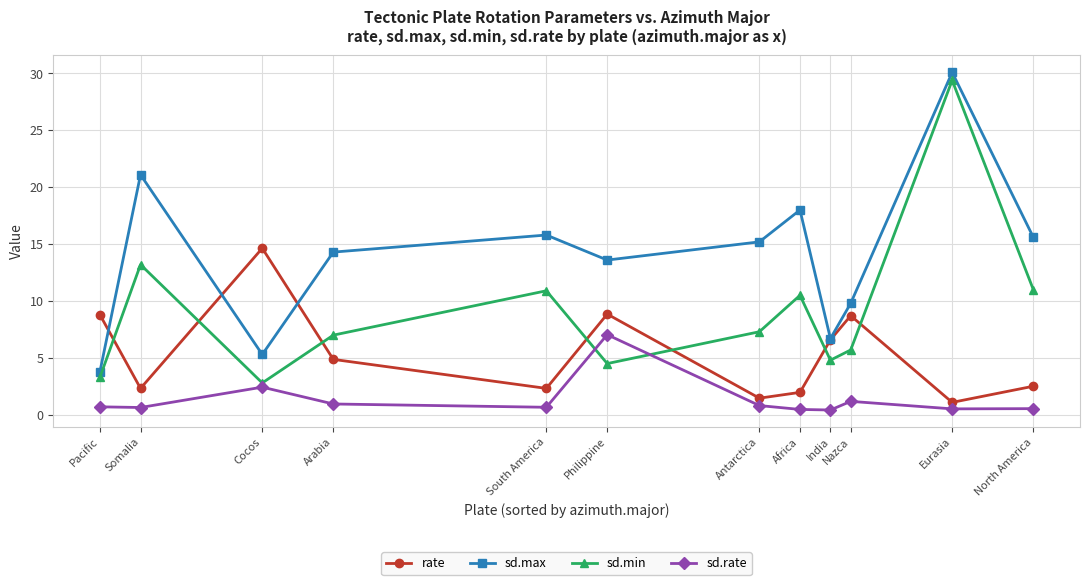

Count the number of data series in this chart.

4